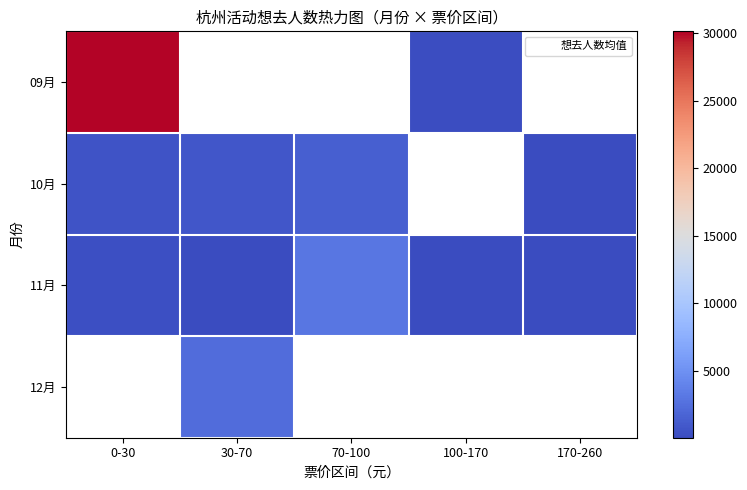

What is the smallest value displayed?

21.5